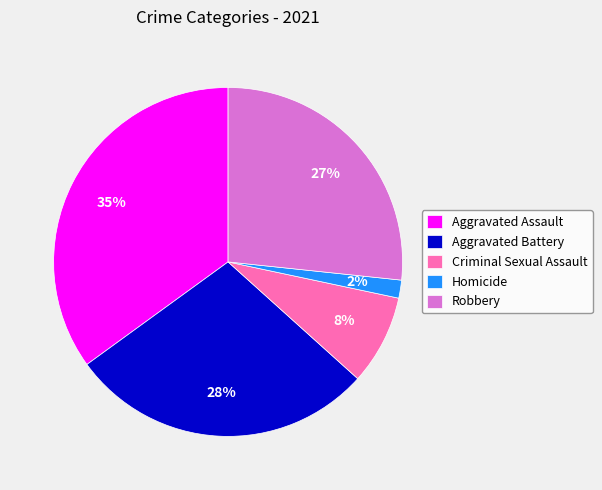

Rank the categories by value from highest to lowest.

Aggravated Assault, Aggravated Battery, Robbery, Criminal Sexual Assault, Homicide